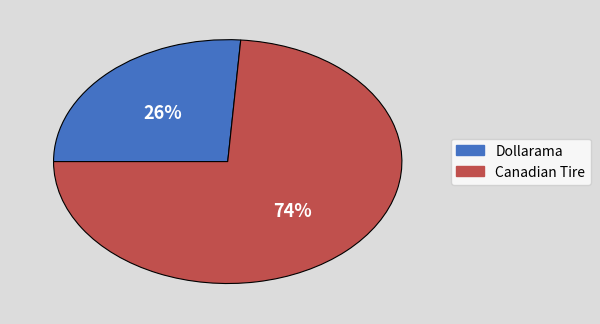

To the nearest percent, what is the average slice percentage?

50%